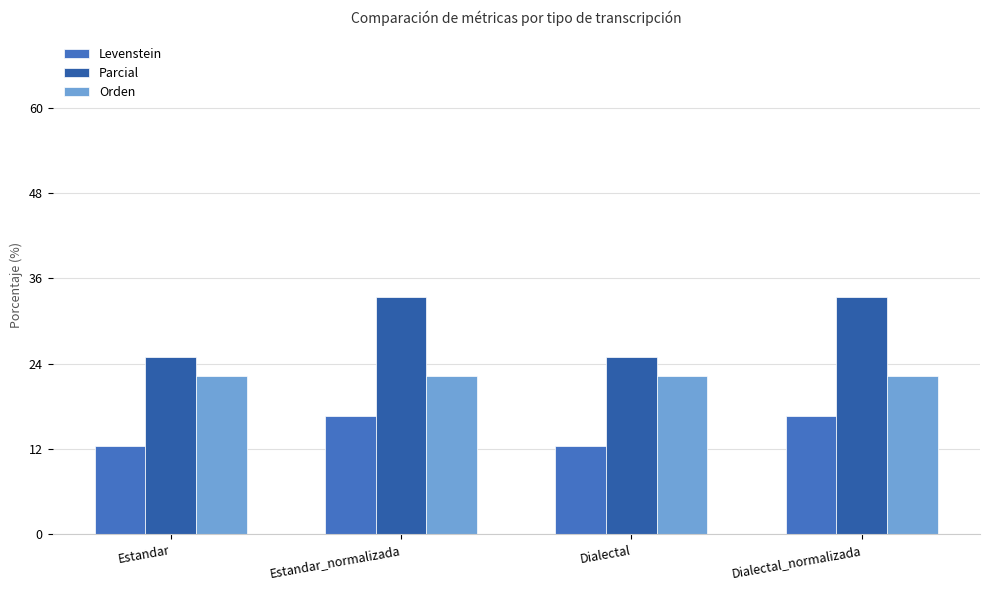

Is the value of Parcial at Estandar_normalizada greater than the value of Levenstein at Estandar?

Yes